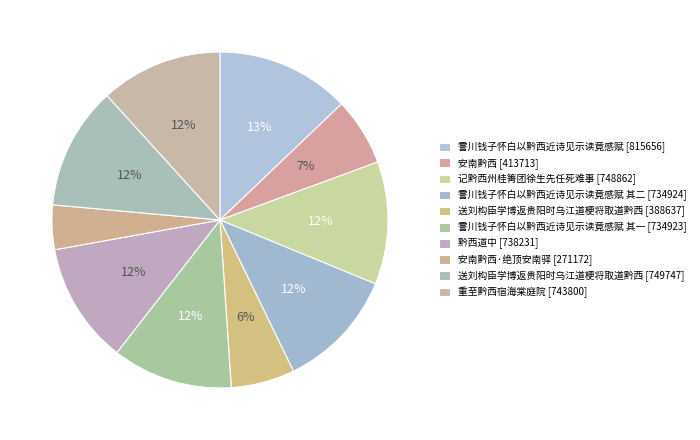

Rank the categories by value from lowest to highest.

安南黔西·绝顶安南驿, 送刘构臣学博返贵阳时乌江道梗将取道黔西, 安南黔西, 霅川钱子怀白以黔西近诗见示读竟感赋 其一, 霅川钱子怀白以黔西近诗见示读竟感赋 其二, 黔西道中, 重至黔西宿海棠庭院, 记黔西州桂箐团徐生先任死难事, 送刘构臣学博返贵阳时乌江道梗将取道黔西, 霅川钱子怀白以黔西近诗见示读竟感赋